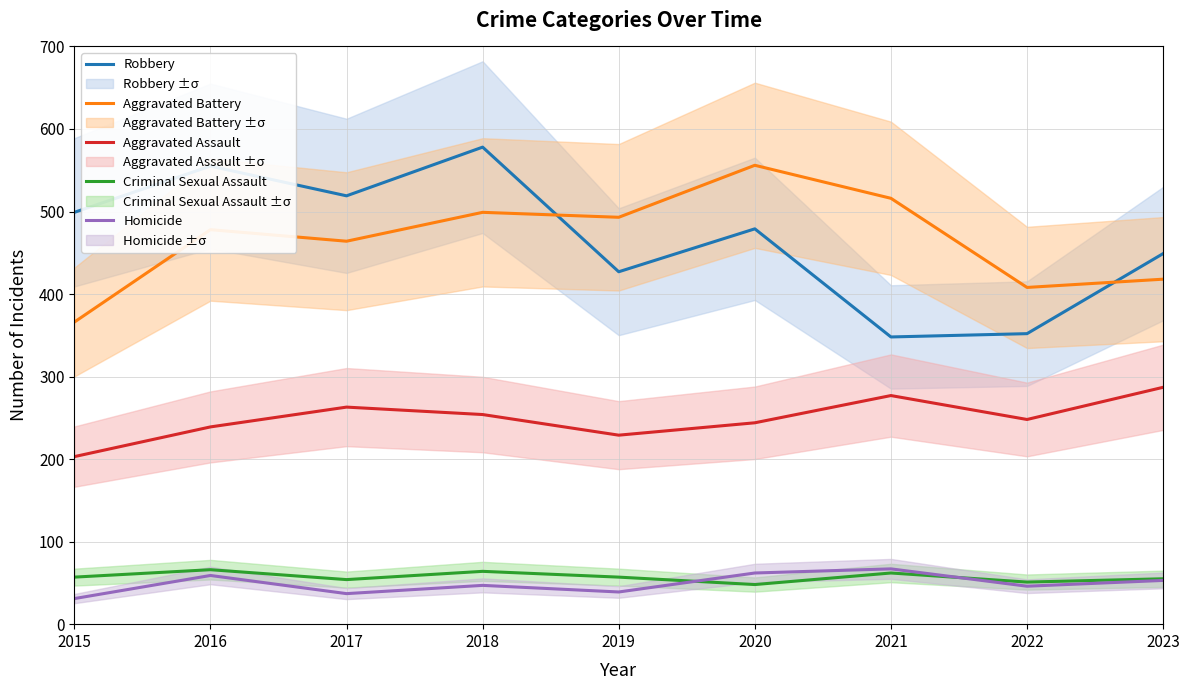

What is the spread (max minus min) of values at 2015?

468